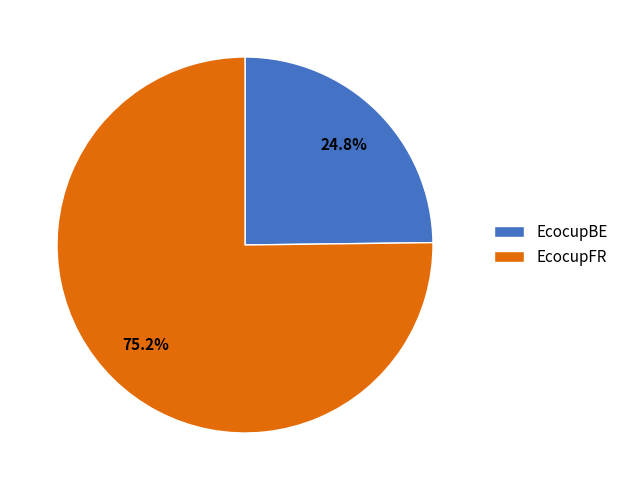

What percentage is NOT represented by EcocupBE?

75.2%